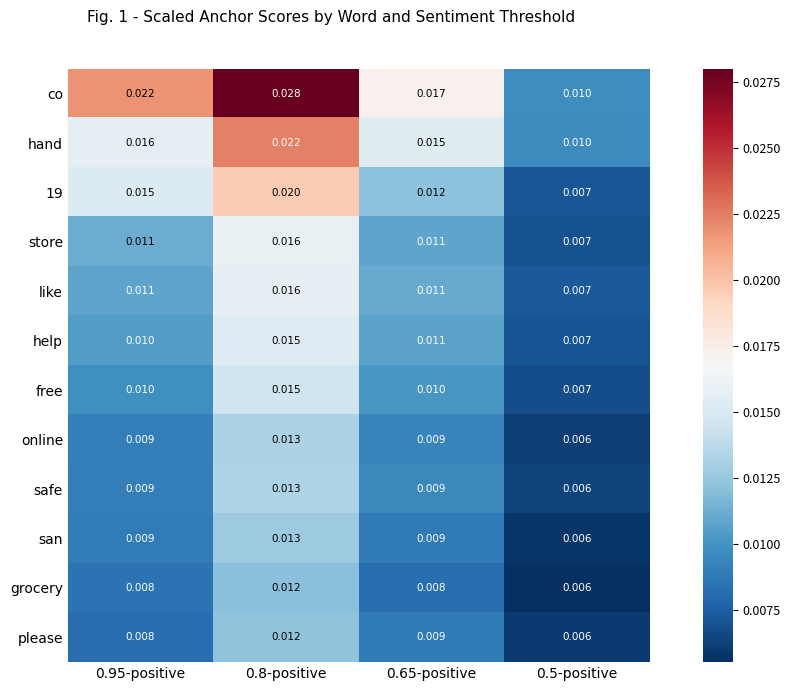

Which series has the largest total across all categories?

co